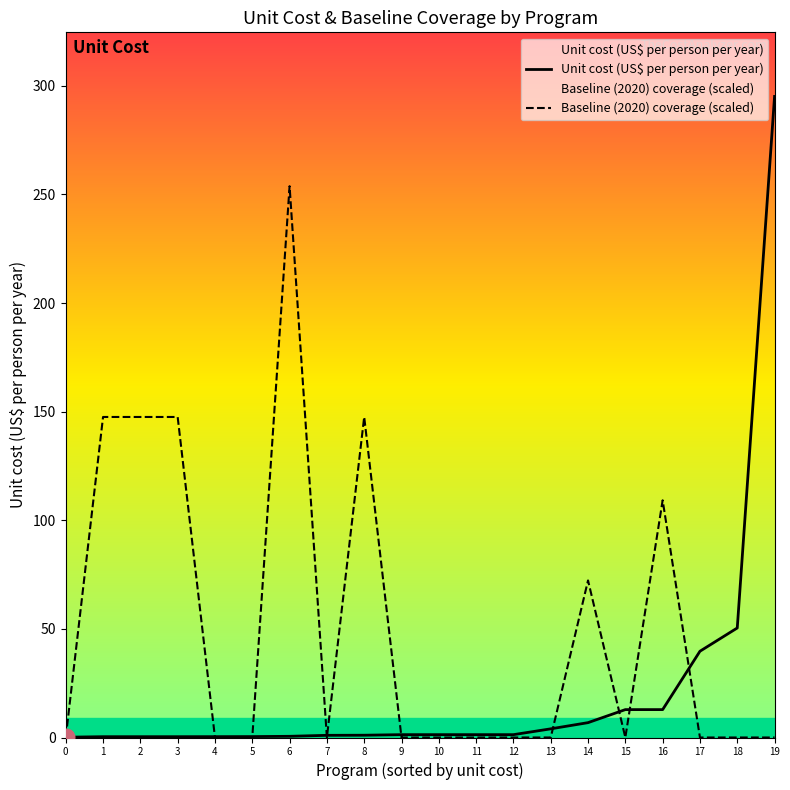

How many categories are shown in the chart?

20